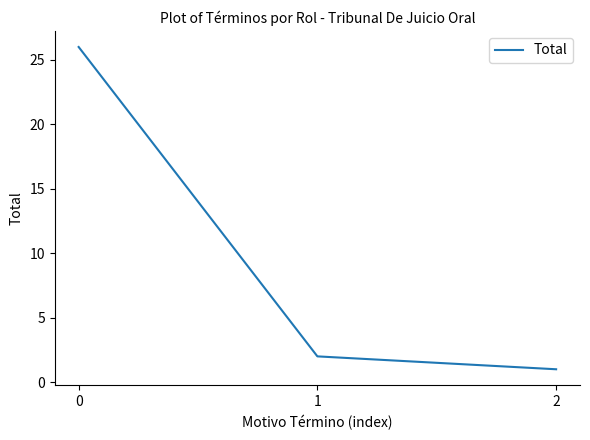

What is the difference between the maximum and second lowest values?

24